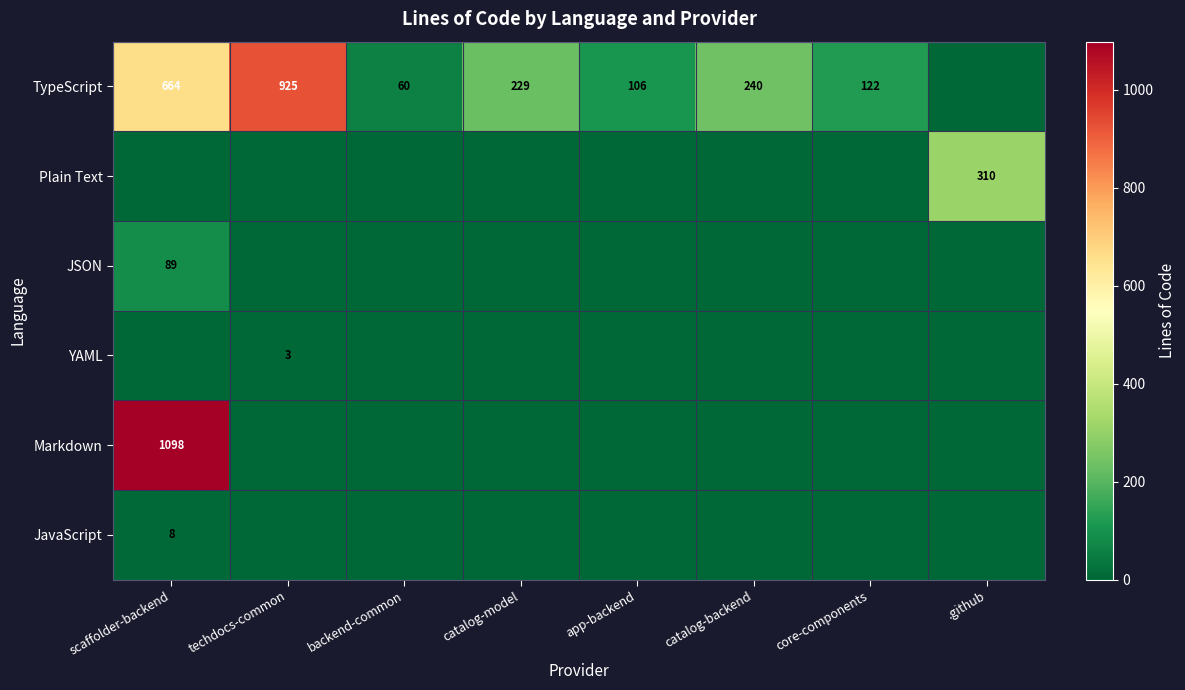

At how many categories does at least one series exceed 813?

2